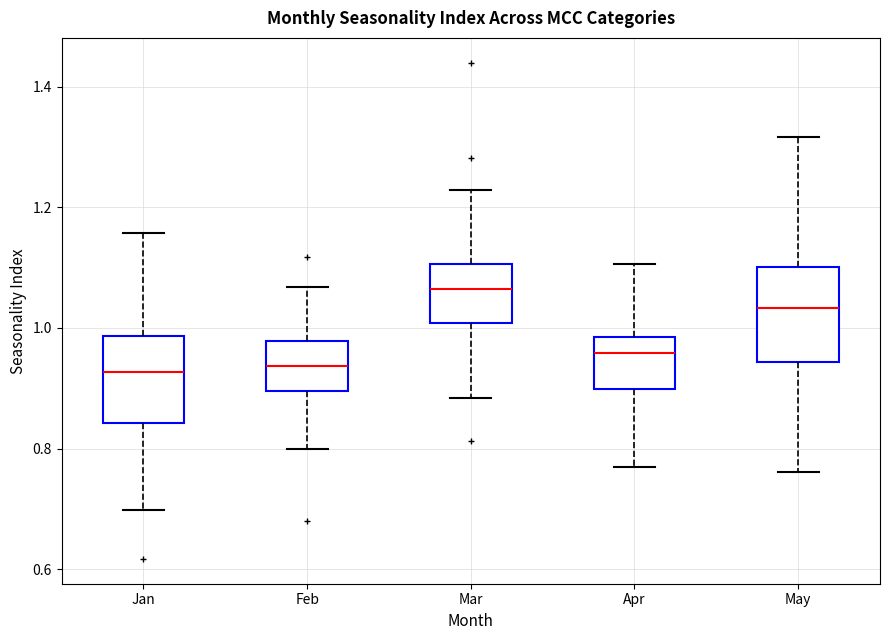

Which box has the highest median line?

Mar